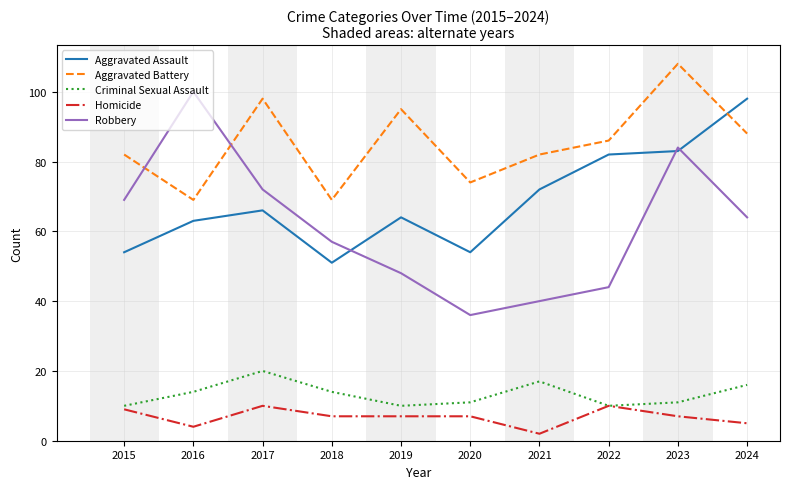

Reading left to right, what are all the values shown in this chart?

Aggravated Assault: 2015=54	2016=63	2017=66	2018=51	2019=64	2020=54	2021=72	2022=82	2023=83	2024=98
Aggravated Battery: 2015=82	2016=69	2017=98	2018=69	2019=95	2020=74	2021=82	2022=86	2023=108	2024=88
Criminal Sexual Assault: 2015=10	2016=14	2017=20	2018=14	2019=10	2020=11	2021=17	2022=10	2023=11	2024=16
Homicide: 2015=9	2016=4	2017=10	2018=7	2019=7	2020=7	2021=2	2022=10	2023=7	2024=5
Robbery: 2015=69	2016=100	2017=72	2018=57	2019=48	2020=36	2021=40	2022=44	2023=84	2024=64